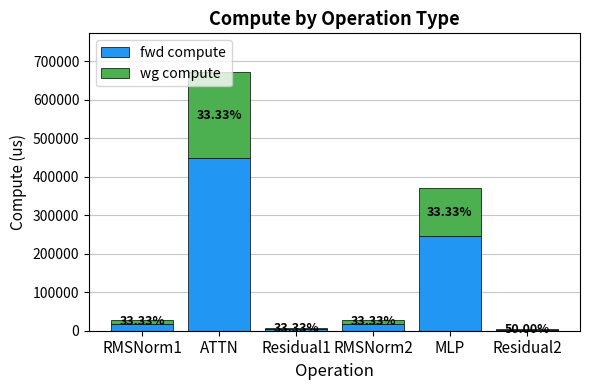

At which category is the sum across all series the highest?

ATTN